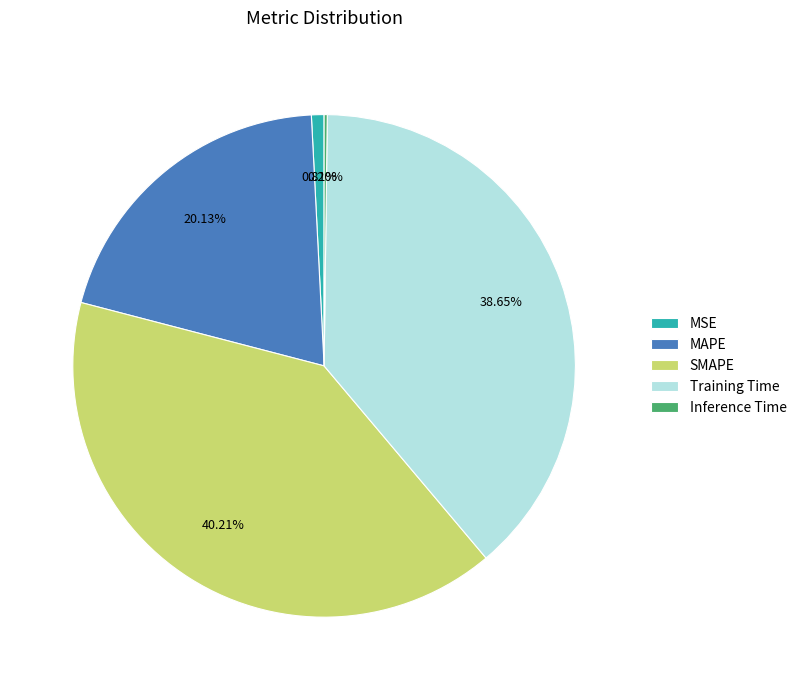

Is there any slice that represents more than half of the pie?

No